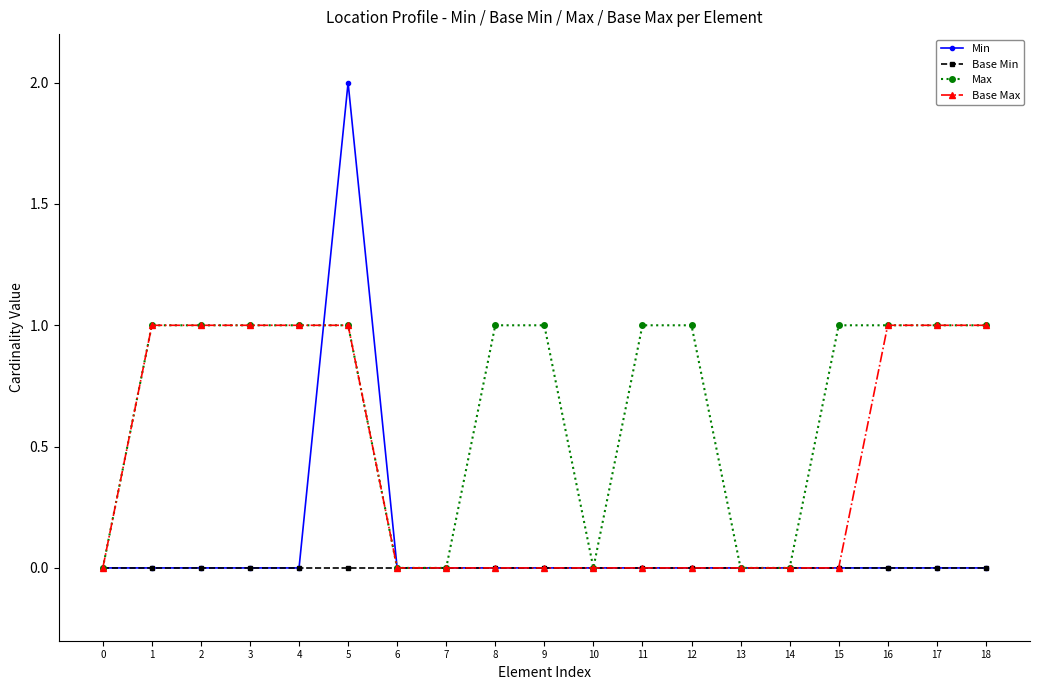

Reading left to right, what are all the values shown in this chart?

Min: 0=0	1=0	2=0	3=0	4=0	5=2	6=0	7=0	8=0	9=0	10=0	11=0	12=0	13=0	14=0	15=0	16=0	17=0	18=0
Base Min: 0=0	1=0	2=0	3=0	4=0	5=0	6=0	7=0	8=0	9=0	10=0	11=0	12=0	13=0	14=0	15=0	16=0	17=0	18=0
Max: 0=0	1=1	2=1	3=1	4=1	5=1	6=0	7=0	8=1	9=1	10=0	11=1	12=1	13=0	14=0	15=1	16=1	17=1	18=1
Base Max: 0=0	1=1	2=1	3=1	4=1	5=1	6=0	7=0	8=0	9=0	10=0	11=0	12=0	13=0	14=0	15=0	16=1	17=1	18=1